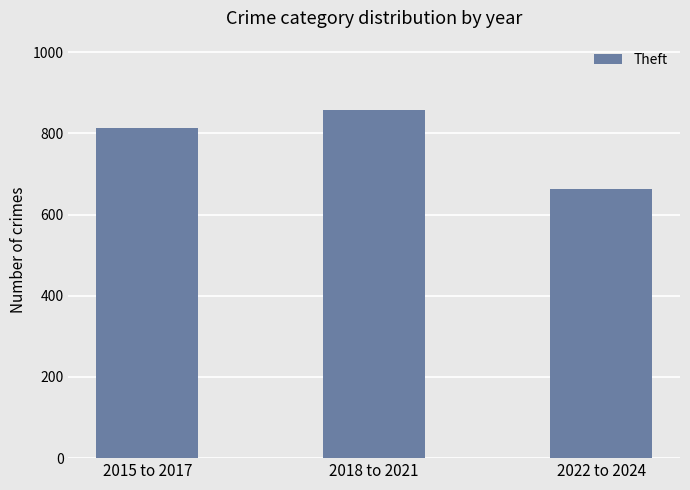

What is the change in value from 2015 to 2017 to 2018 to 2021?

+44